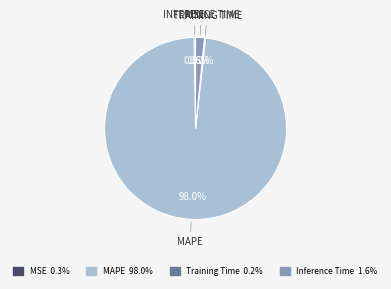

Which category has the biggest portion of the pie?

MAPE